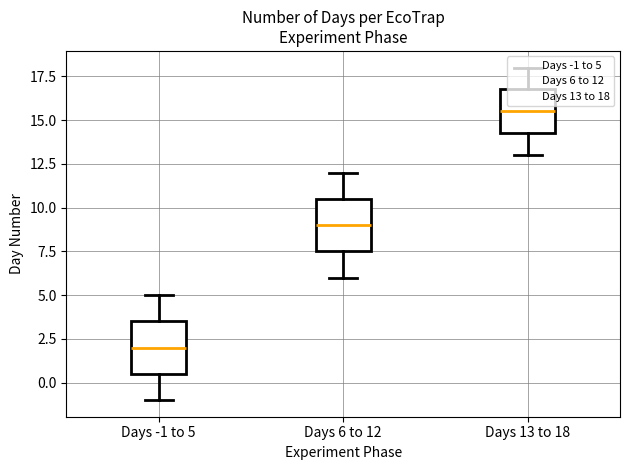

What is the ratio of the value at 17 to the value at 4?

4.2